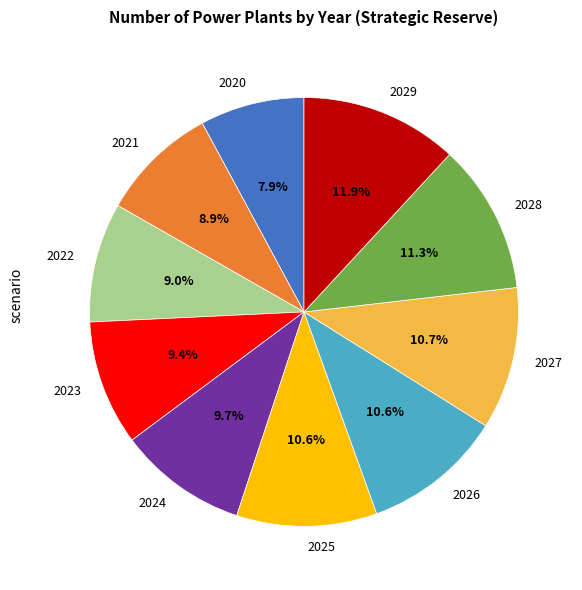

To the nearest percent, what is the combined percentage of 2022 and 2026?

20%